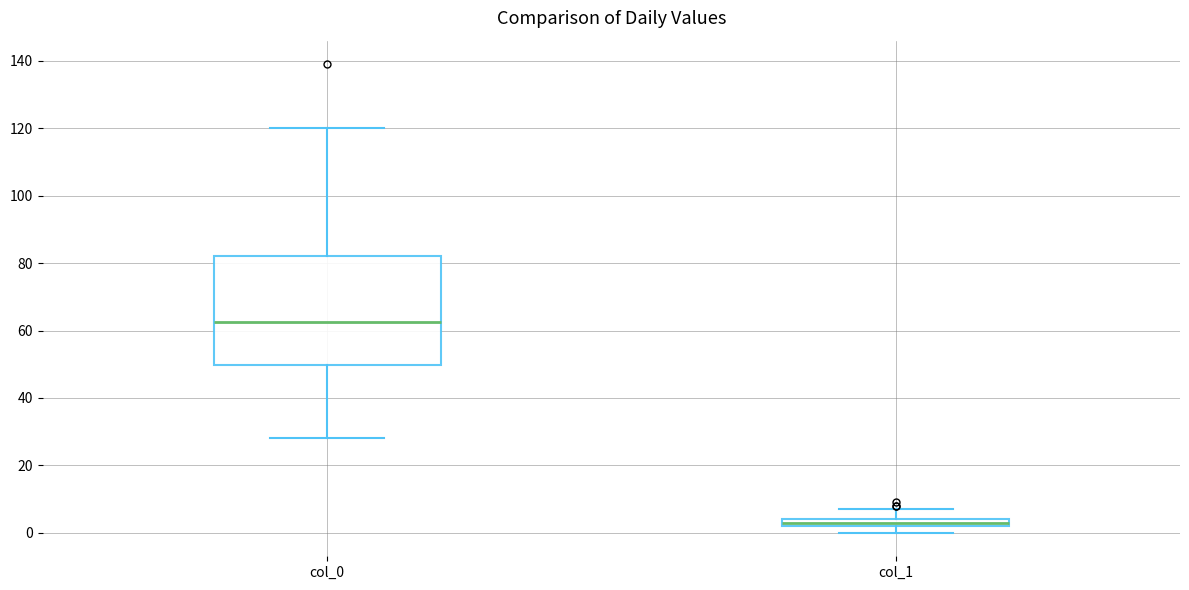

Which box's median line is the lowest?

col_1